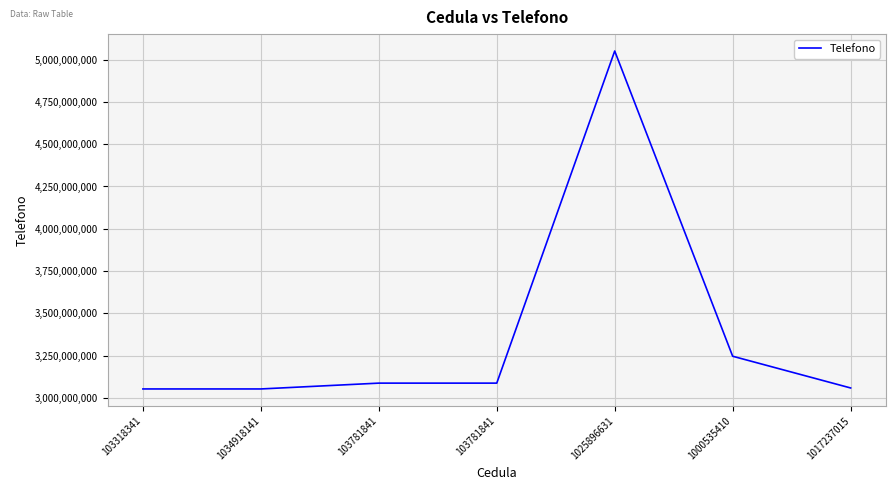

What is the value of the 6th point from the left?

3245619850